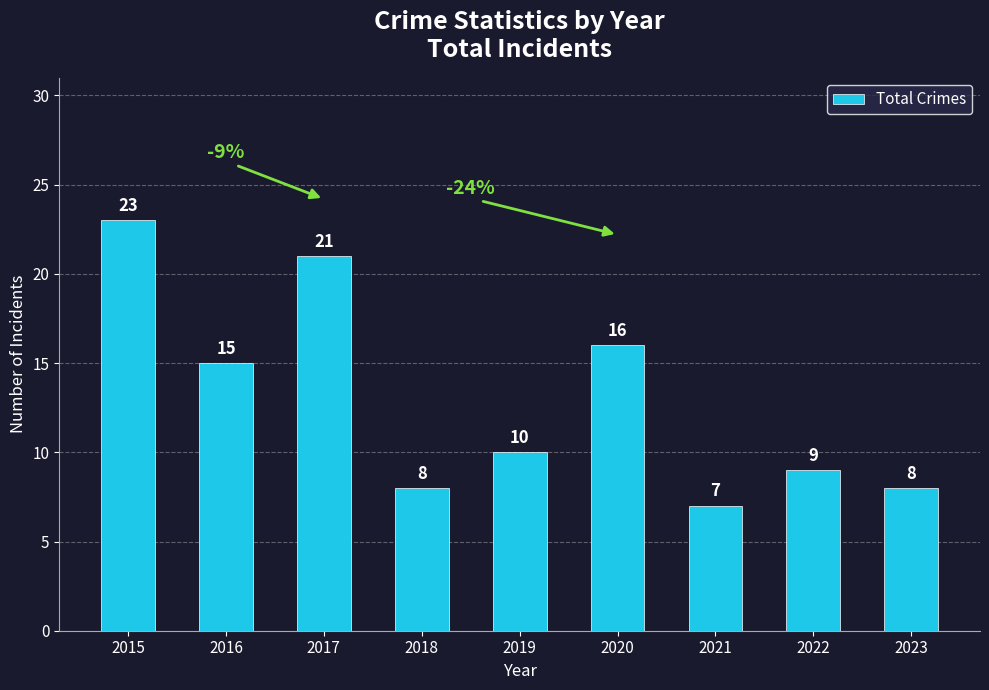

What is the difference between the maximum and minimum values?

16